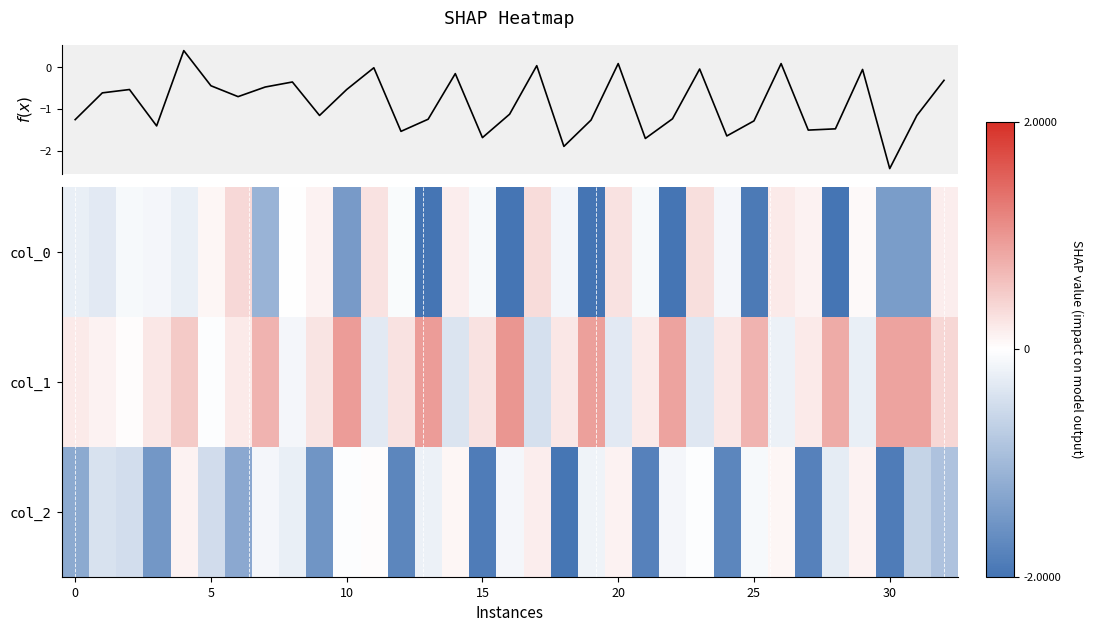

How many data points does each series have?

33